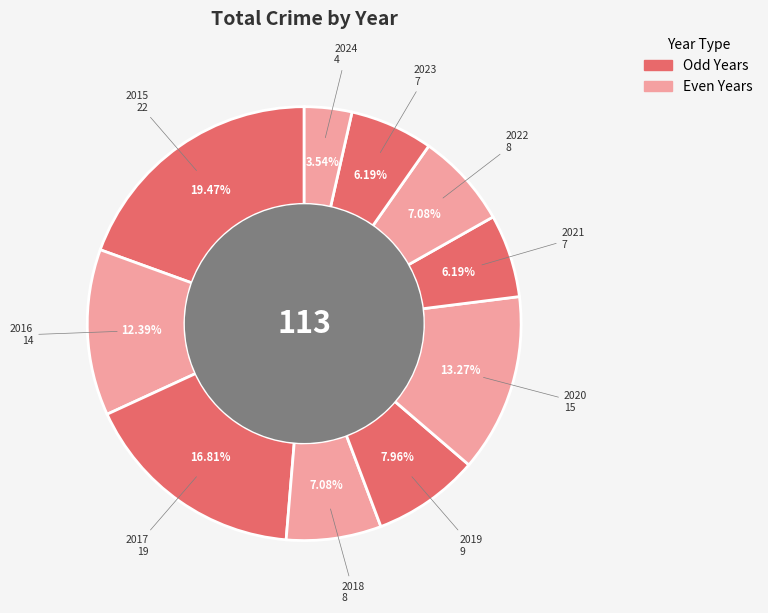

To the nearest percent, what is the difference between the largest and smallest slice percentages?

16%